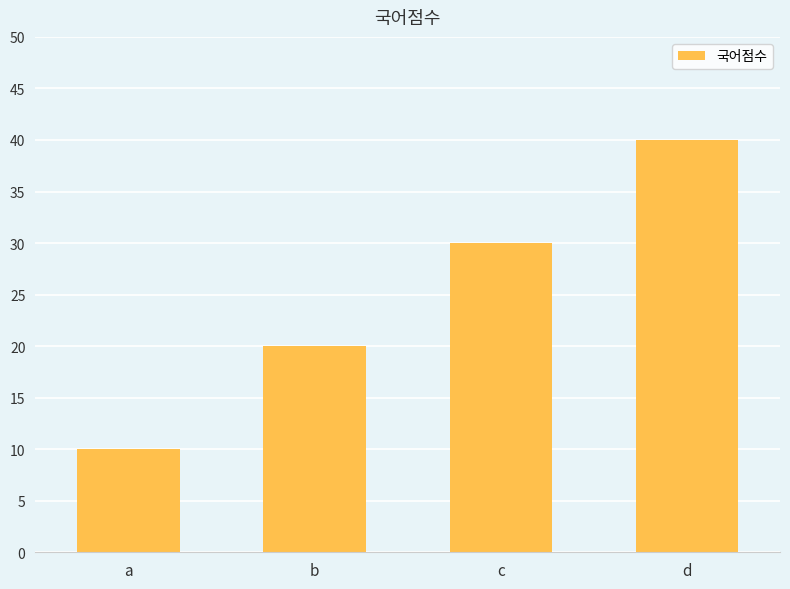

What is the change in value from a to c?

+20